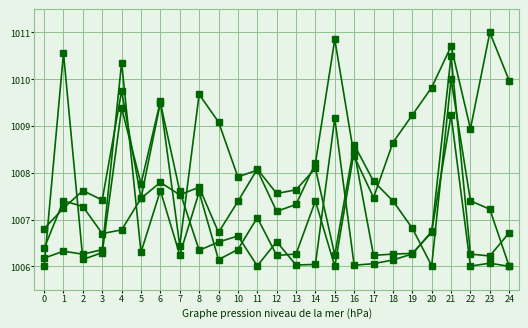

Is this an area chart (filled region under the line)?

No